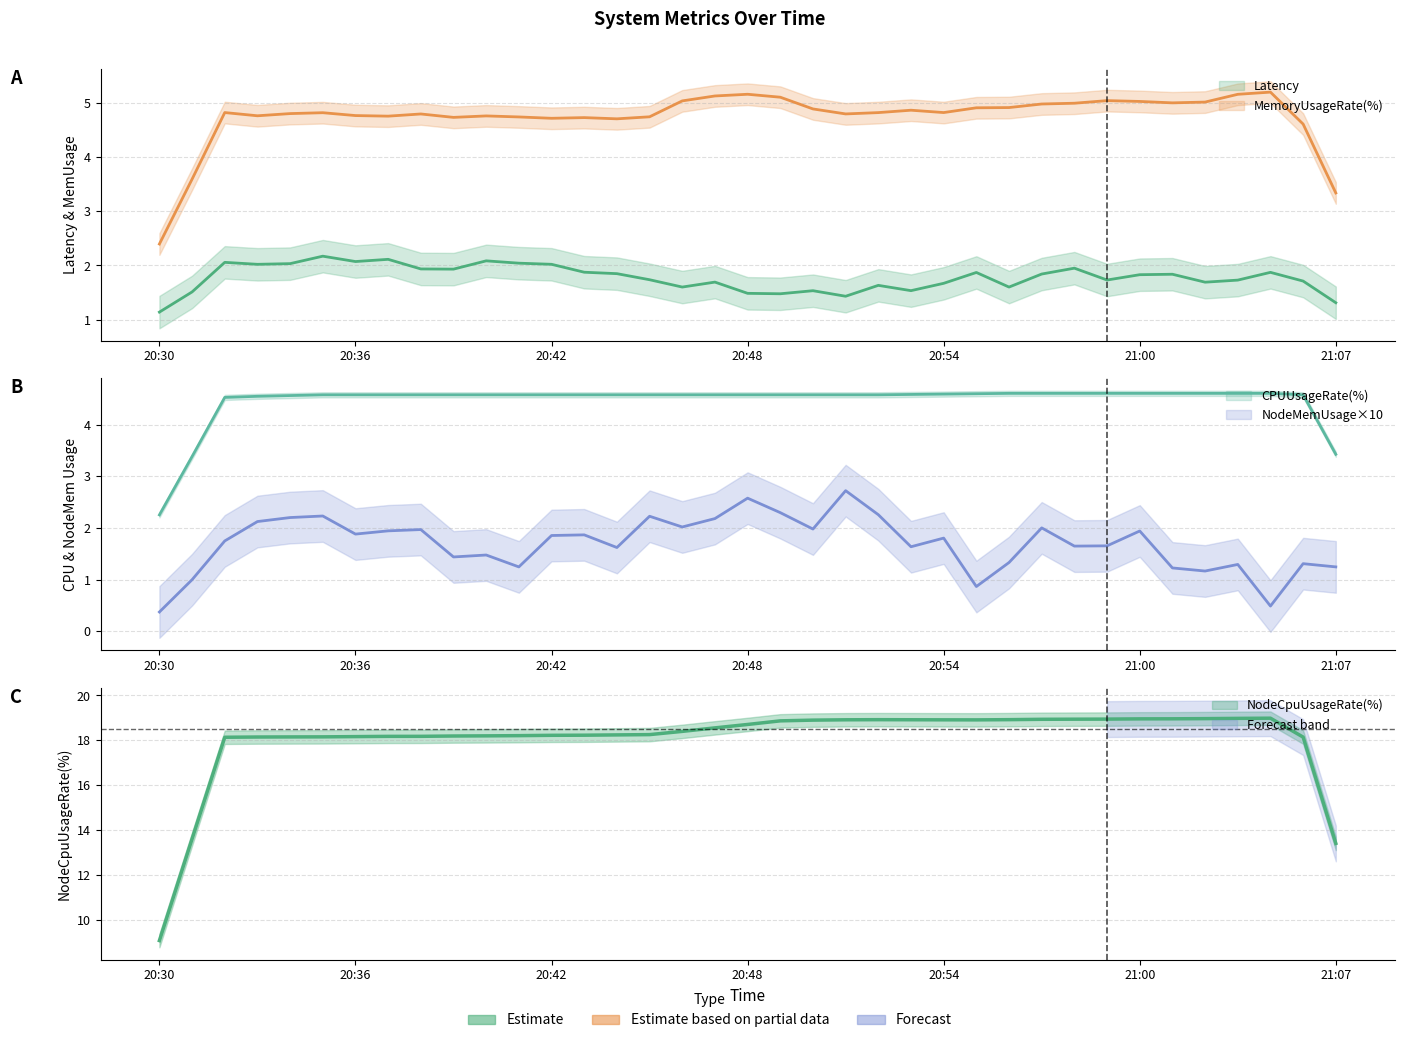

What is the sum of all MemoryUsageRate(%) values?

179.3